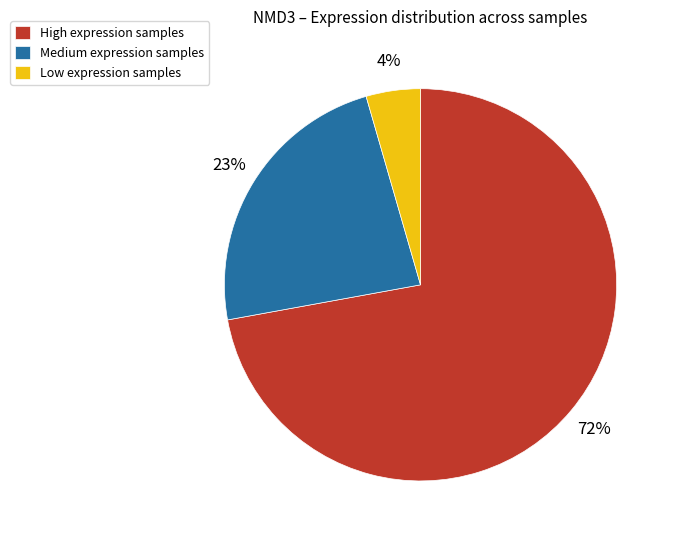

Approximately how many times larger is the value at High expression samples compared to Medium expression samples?

3.1